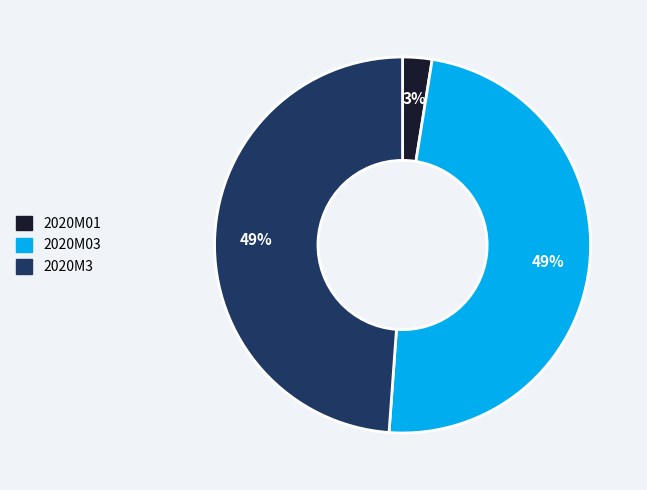

Count the number of slices in the pie.

3